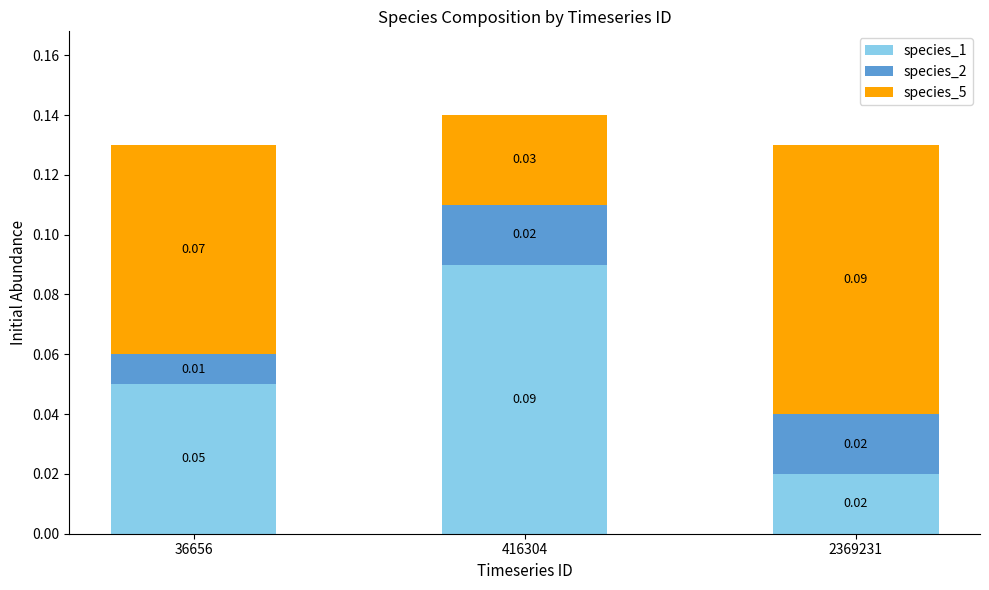

At which category is the sum across all series the highest?

416304